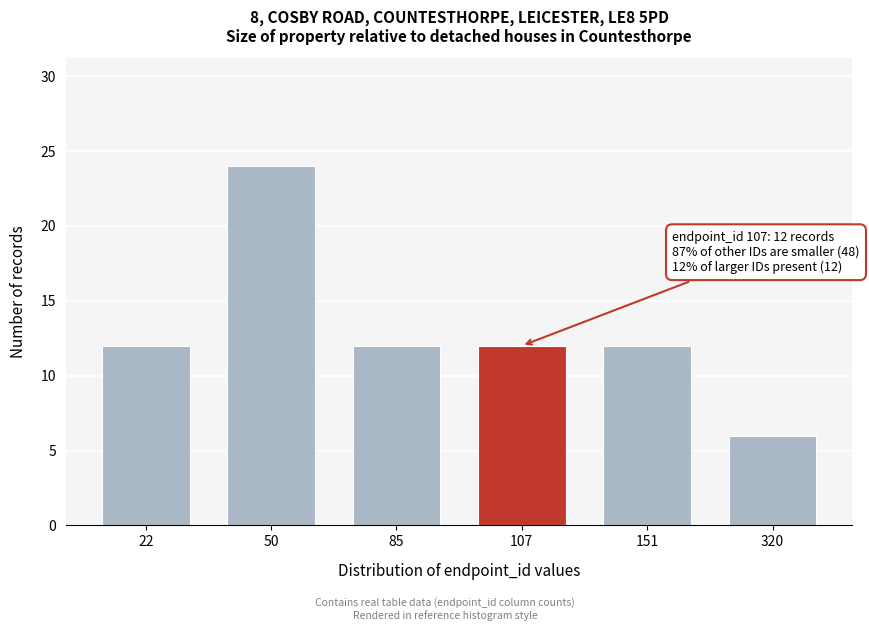

Reading left to right, transcribe all the data shown in this chart.

12	24	12	12	12	6